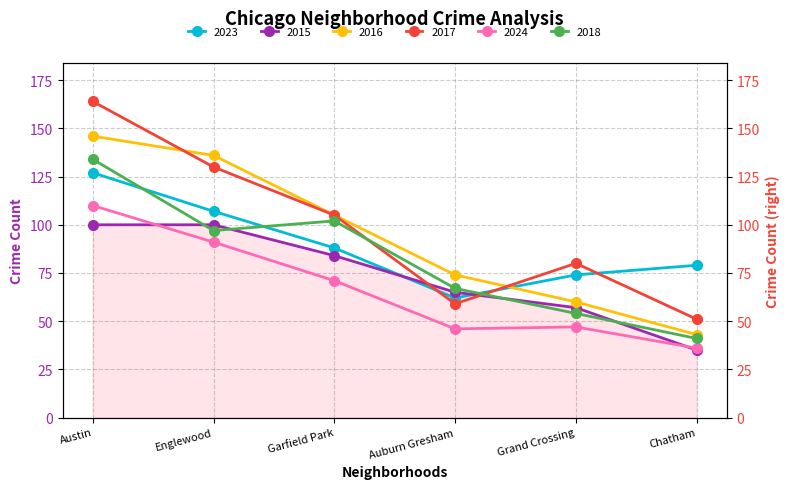

What is the sum of the 2024 values at Garfield Park and Austin?

181